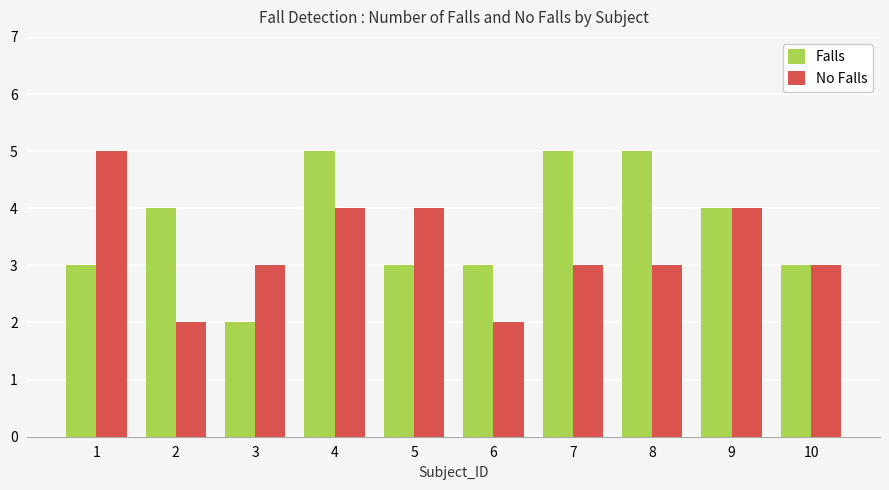

Count the number of data series in this chart.

2